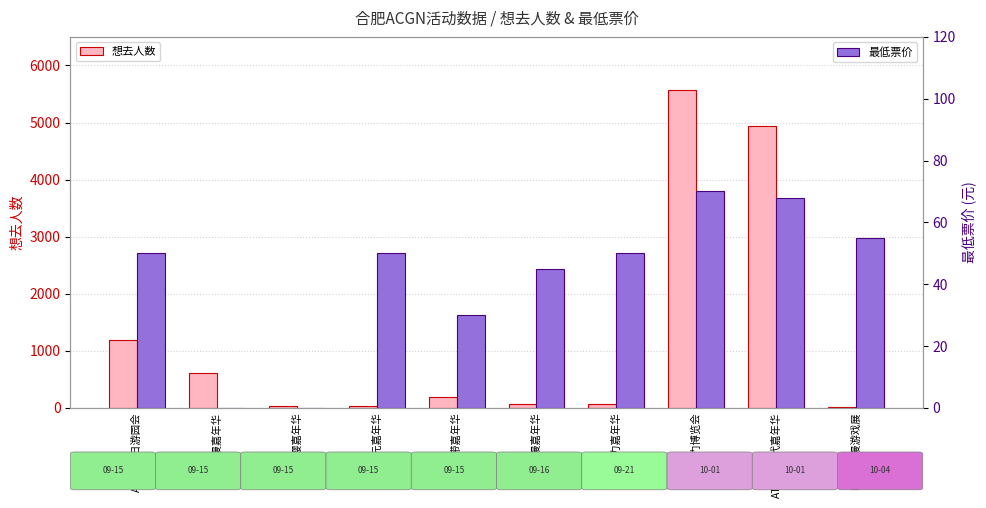

What is the difference between the highest and lowest values at 书香璃樱嘉年华?

41